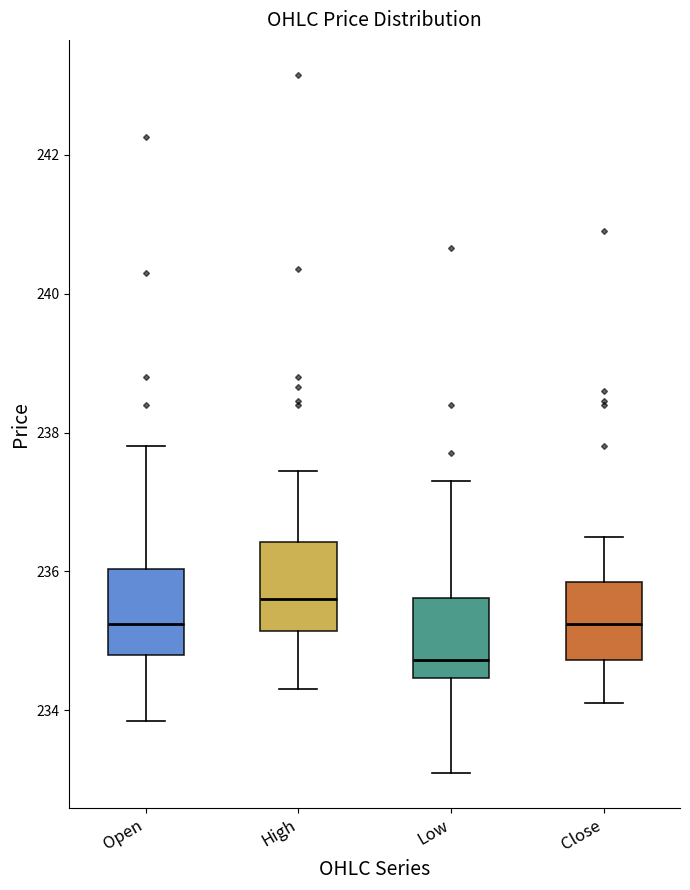

Which box's median line is the highest?

High